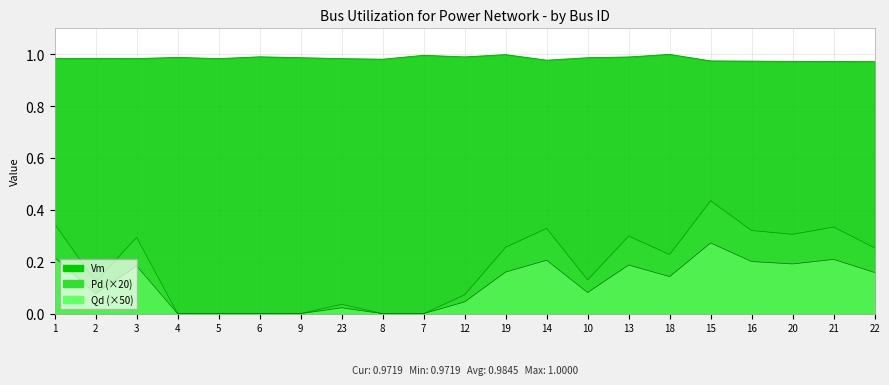

What is the spread (max minus min) of values at 20?

0.8